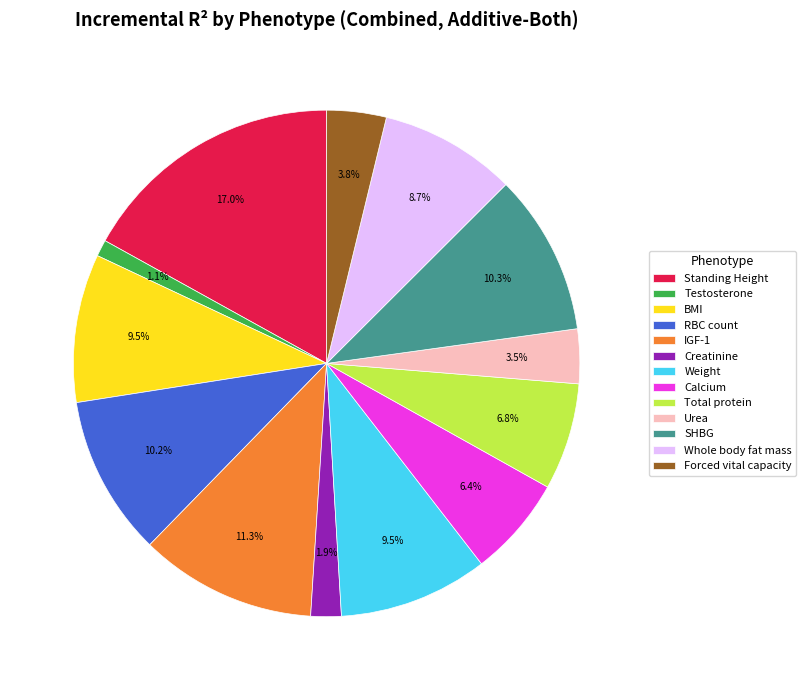

How much of the chart is everything except Creatinine?

98.1%